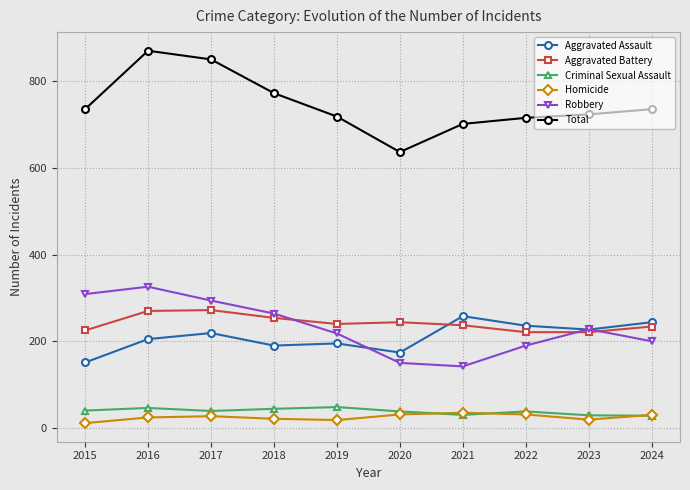

Rank the series by their maximum value, from lowest to highest.

Homicide, Criminal Sexual Assault, Aggravated Assault, Aggravated Battery, Robbery, Total